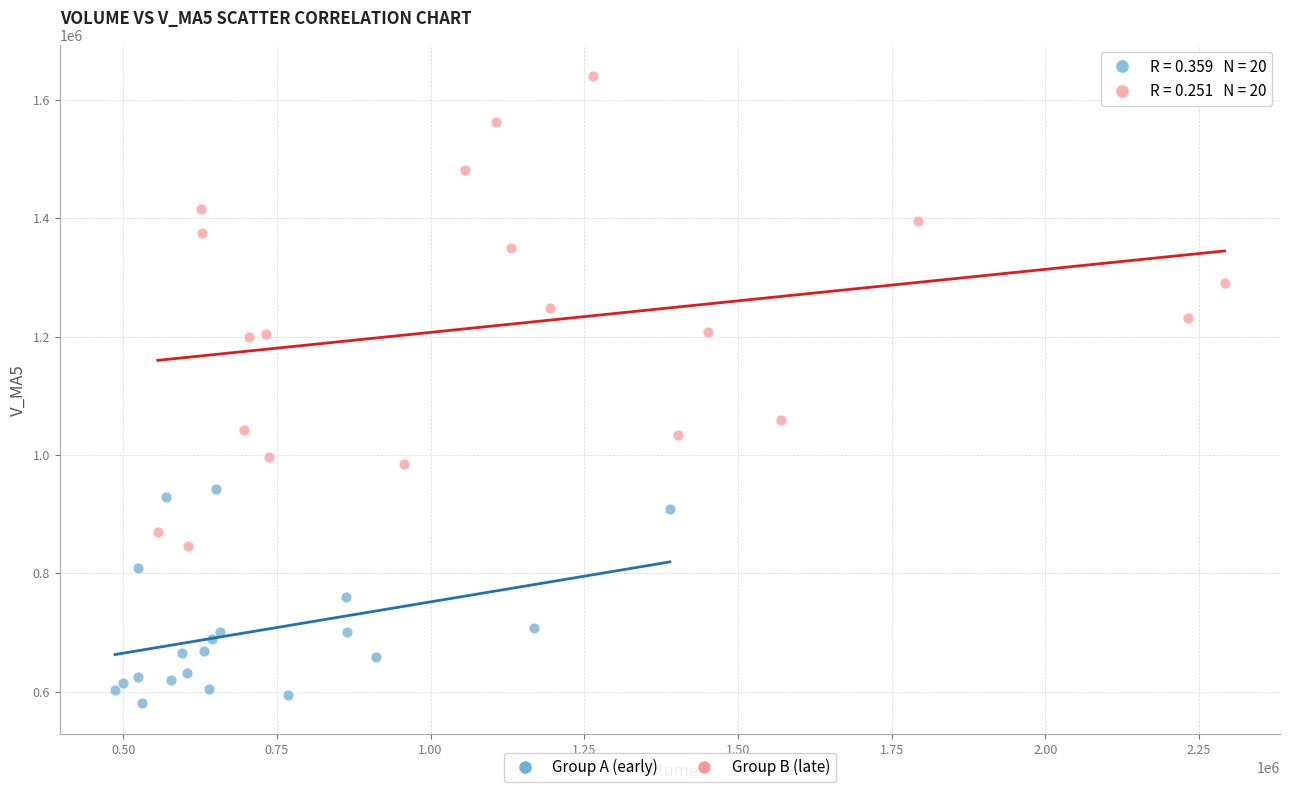

Which series reaches the maximum Y coordinate?

Group B (late)